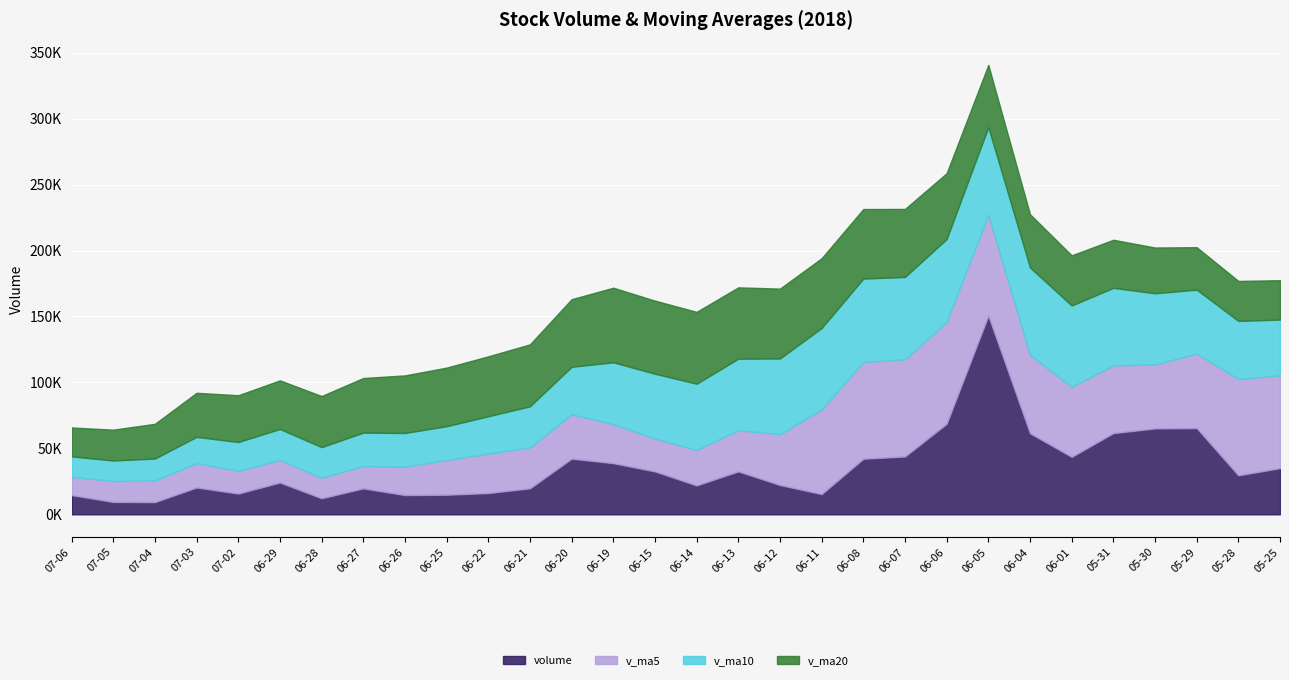

Reading left to right, transcribe all the data shown in this chart.

volume: 14578.0	9391.7	9273.0	20350.2	15741.0	24136.9	12193.0	19667.0	14604.0	14852.1	16128.0	19712.0	42216.2	38781.0	32530.7	21935.0	32562.0	22233.2	15343.0	42142.8	43859.3	68703.2	150590.5	61473.4	43584.0	61593.0	65138.2	65376.4	29583.6	35027.1
v_ma5: 13866.8	15778.6	16338.8	18417.6	17268.4	17090.6	15488.8	16992.6	21502.5	26337.9	29873.6	31035.0	33605.0	29608.4	24920.8	26843.2	31228.1	38456.3	64127.8	73353.8	73642.1	77188.8	76475.8	59433.0	53055.1	51343.7	48466.7	56466.4	73028.8	70328.7
v_ma10: 15478.7	15633.7	16665.7	19960.0	21803.1	23482.1	23261.9	25298.8	25555.4	25629.3	28358.4	31131.5	36030.6	46868.1	49137.3	50242.7	54208.4	57466.1	61780.4	63204.4	62492.9	62827.8	66471.1	66230.9	61691.9	58762.5	53980.9	48482.1	44032.8	42304.4
v_ma20: 21918.5	23382.6	26348.2	33414.1	35470.2	36862.4	38735.2	41382.4	43667.9	44416.9	45425.6	46979.6	51250.9	56549.5	55414.6	54502.6	54094.7	52974.1	52906.6	52754.4	51538.5	49934.2	47188.8	40404.1	38013.1	36467.8	34702.2	32211.5	30300.4	29846.5